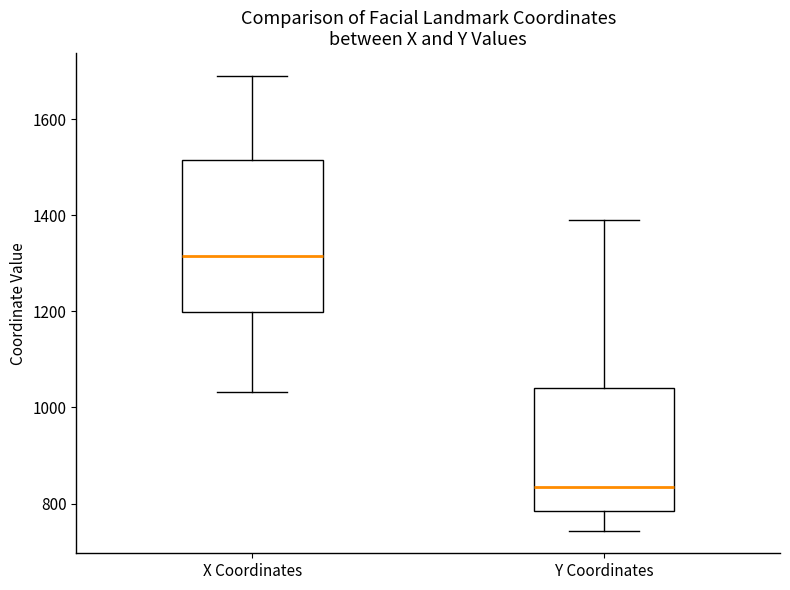

Reading left to right, read every box against the y-axis: the position of its median line, the range the box covers, and the ends of its whiskers. The values are not printed on the chart, so give them approximately, as read against the axis.

X Coordinates: median 1320, box 1200 to 1520, whiskers 1040 to 1680
Y Coordinates: median 840, box 780 to 1040, whiskers 740 to 1400